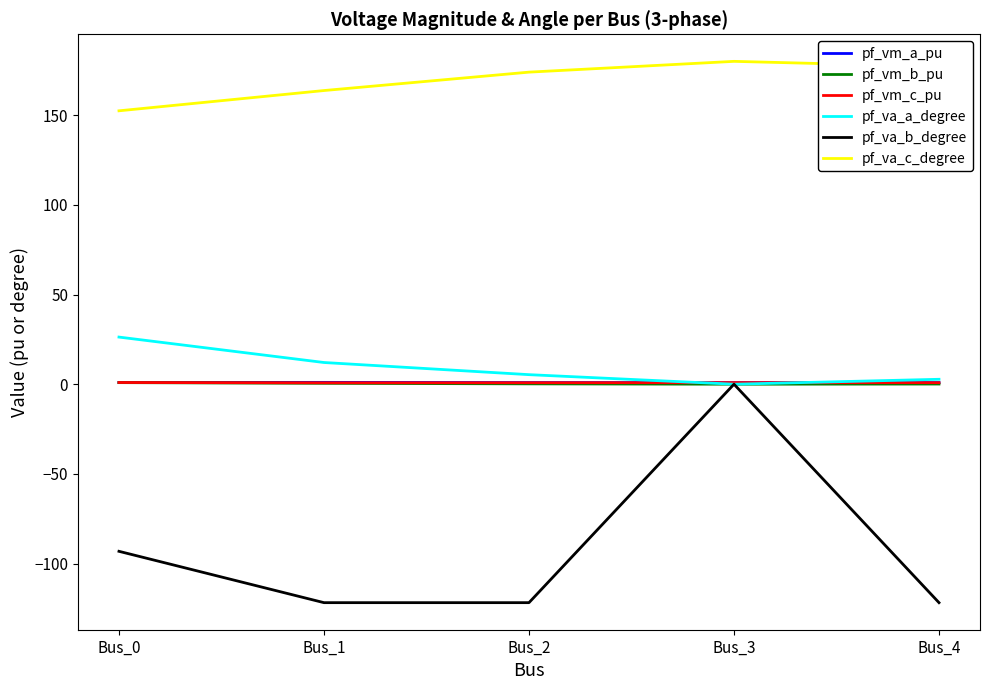

Does the chart display data point markers on the line(s)?

No